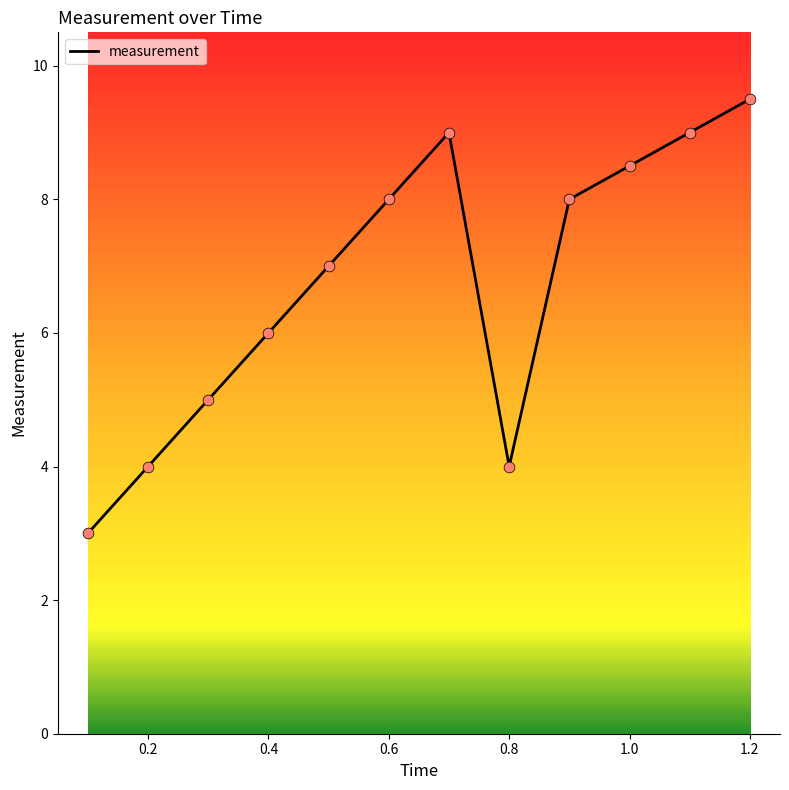

What is the maximum value shown in the chart?

9.5